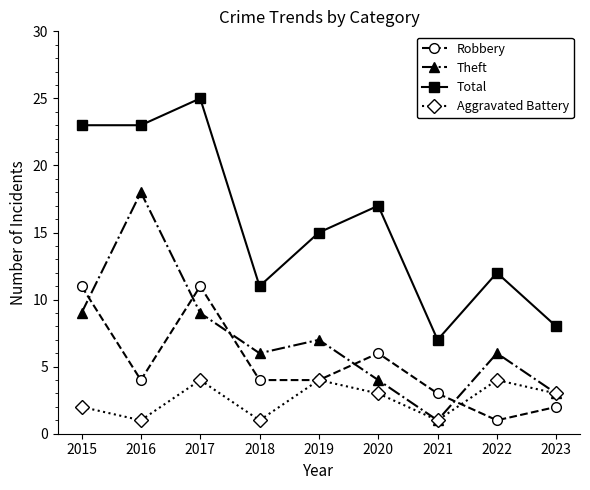

Reading left to right, what are all the values shown in this chart?

Robbery: 11	4	11	4	4	6	3	1	2
Theft: 9	18	9	6	7	4	1	6	3
Total: 23	23	25	11	15	17	7	12	8
Aggravated Battery: 2	1	4	1	4	3	1	4	3